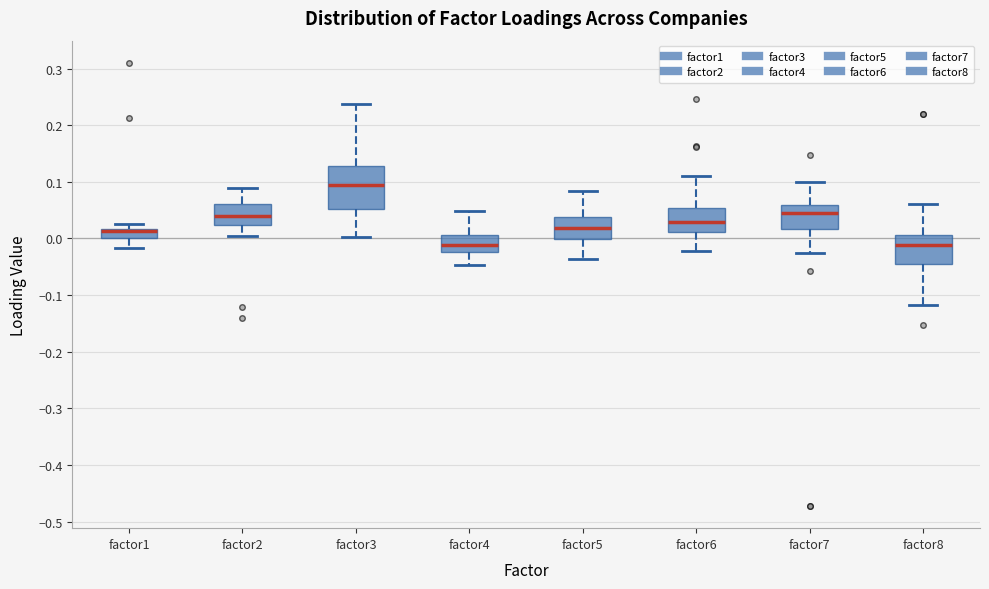

Which box has the highest median line?

factor3